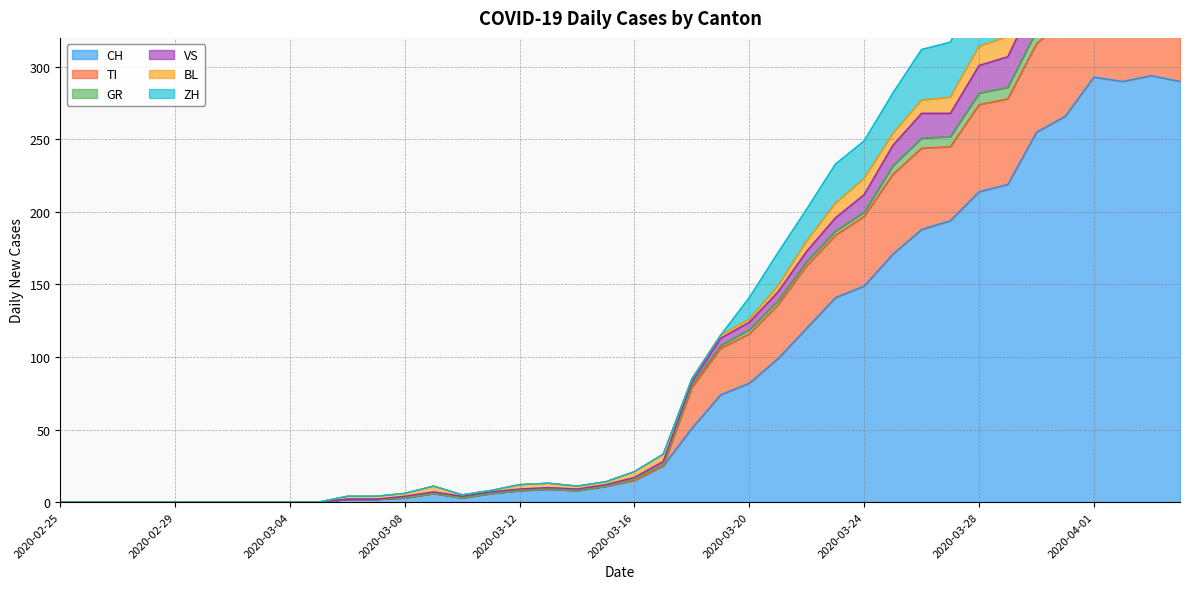

At which category does VS reach its first local peak?

2020-03-09